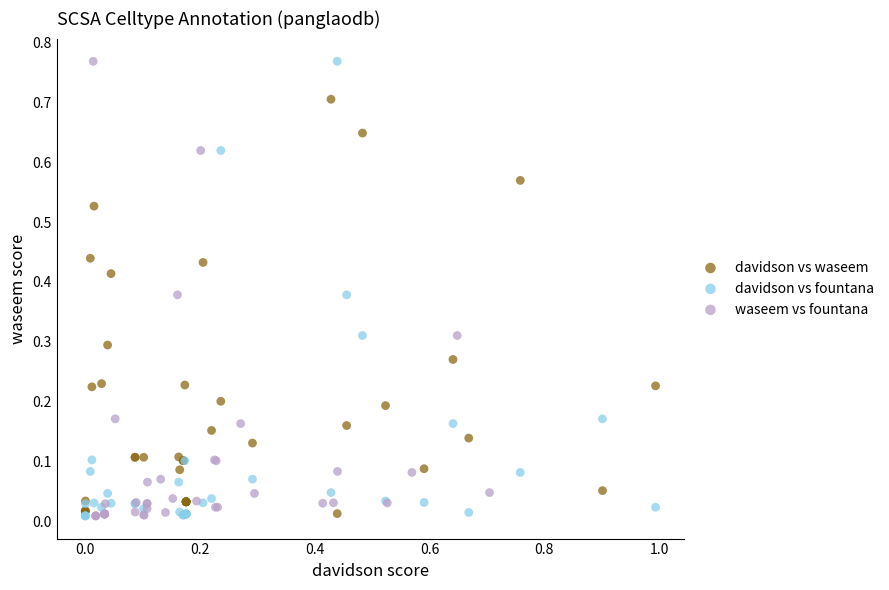

What are all the series names shown in the legend?

davidson vs waseem, davidson vs fountana, waseem vs fountana